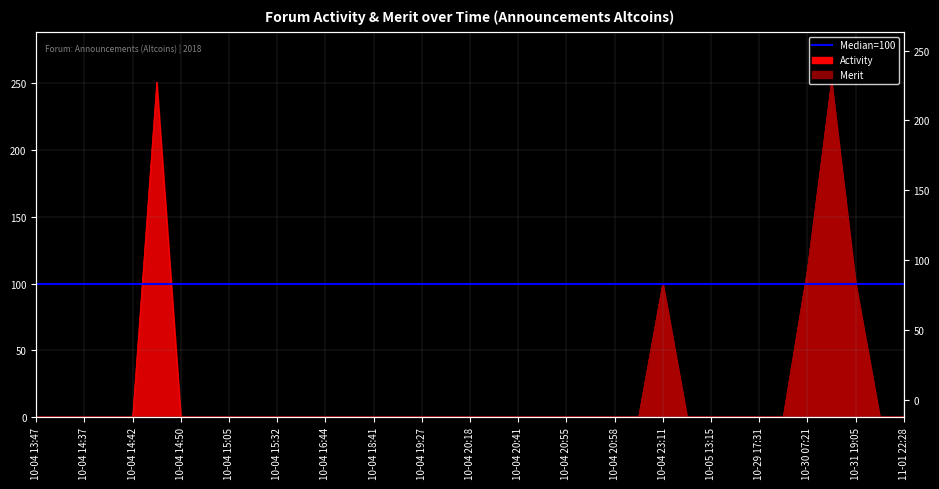

True or false: Activity has more than 0 points higher than both neighbors.

True